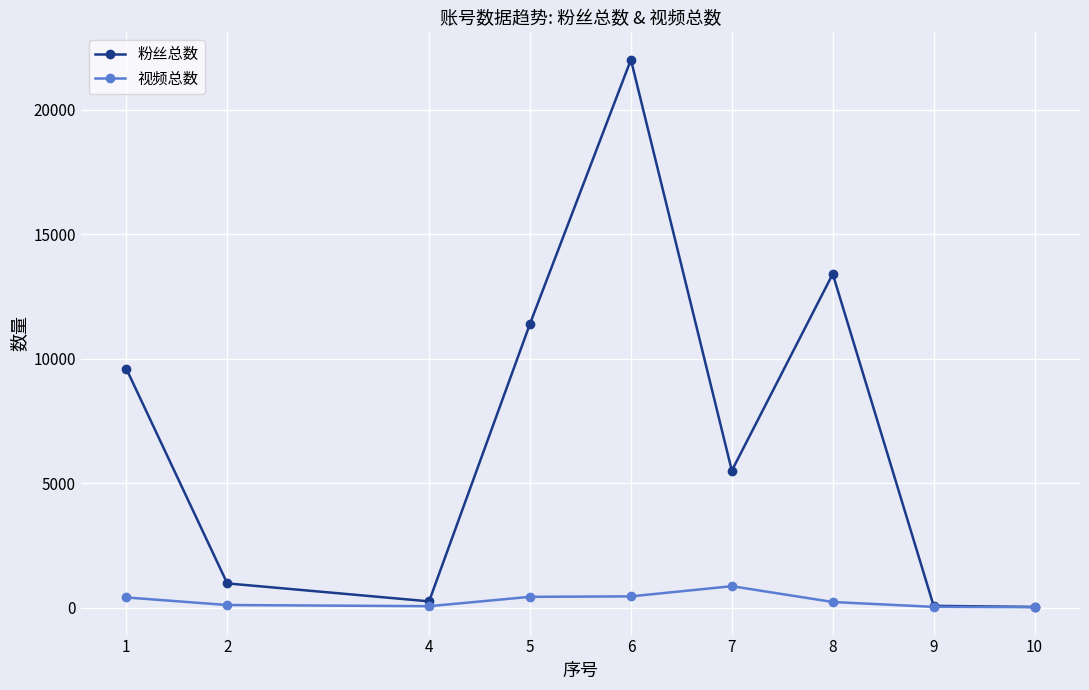

The value of 粉丝总数 at 5 is 11400. True or false?

True